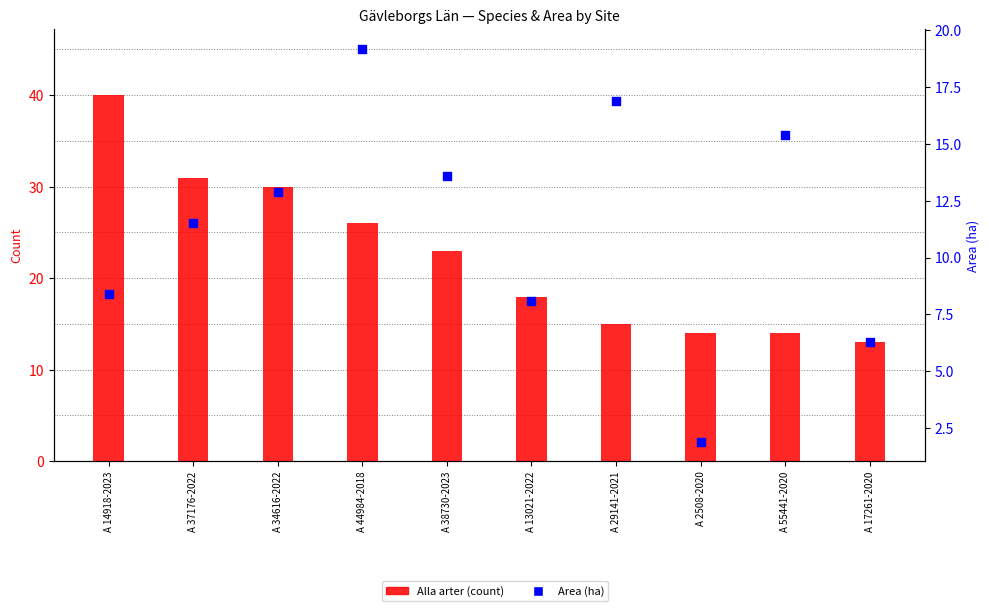

Which series has the largest total across all categories?

Alla arter